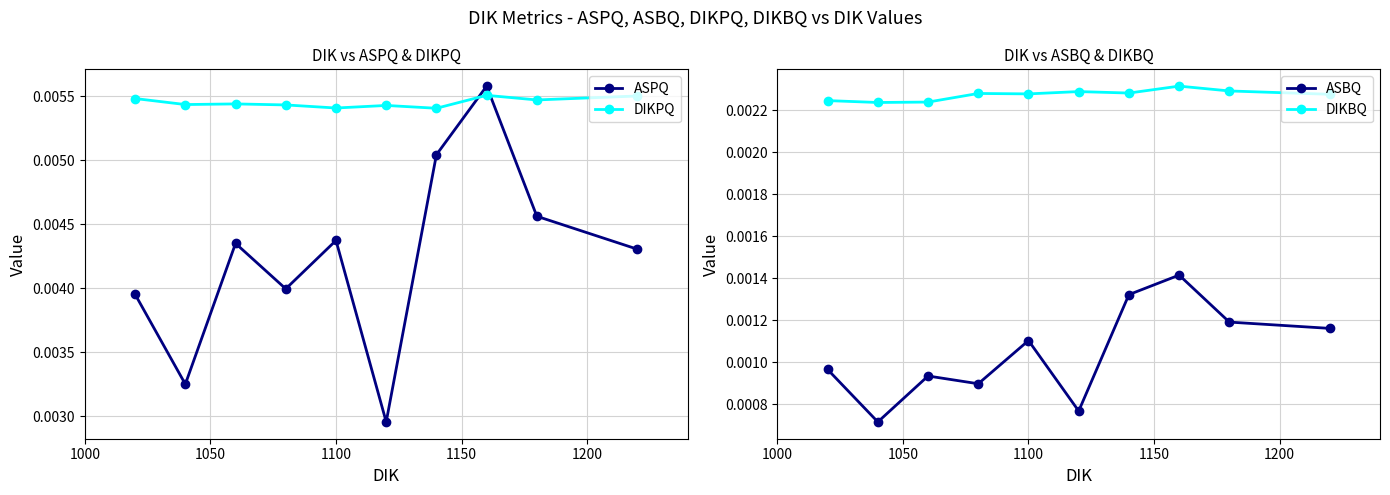

How many times do ASPQ and DIKPQ cross each other?

2